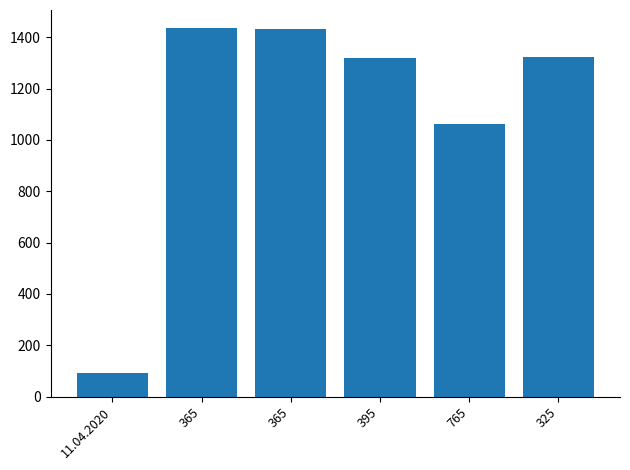

Reading left to right, list all the values displayed in this chart.

91	1434	1431	1319	1060	1323